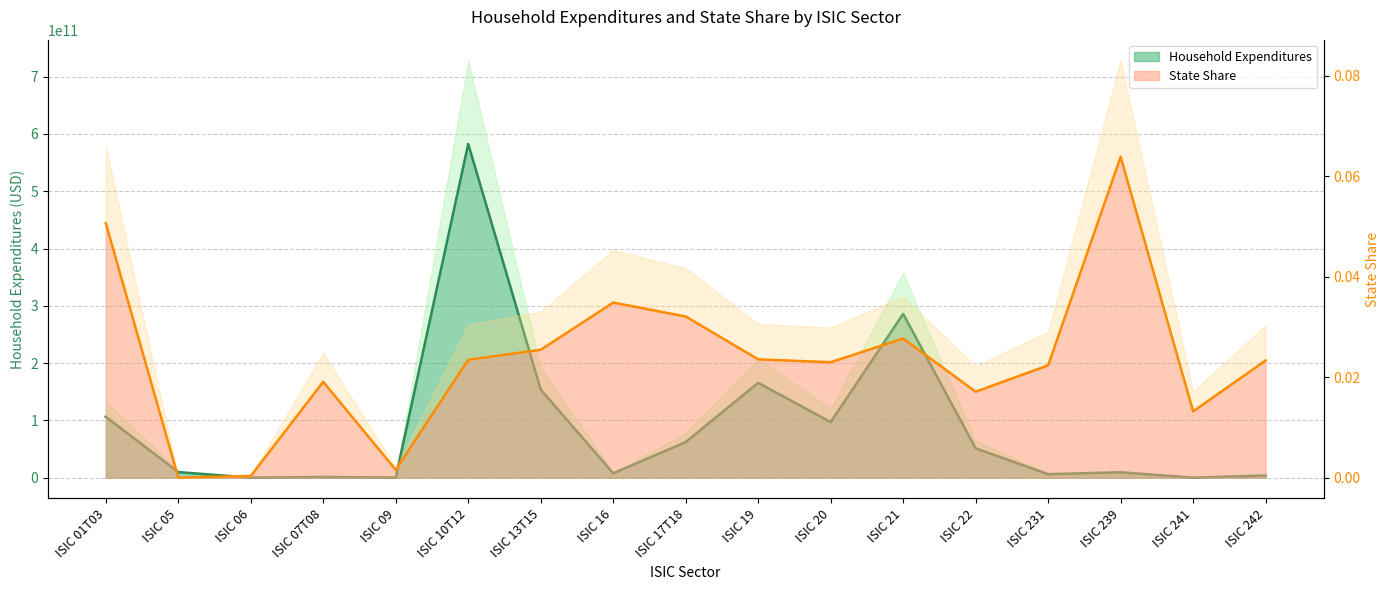

List the series in order of their overall mean, highest first.

Household Expenditures, State Share